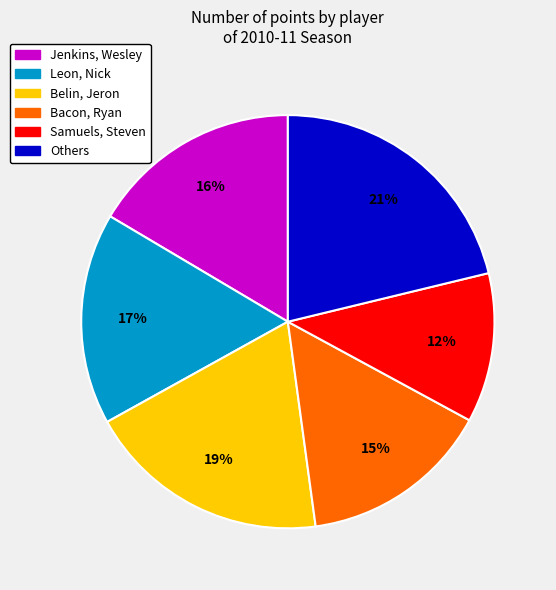

To the nearest percent, what is the average slice percentage?

17%